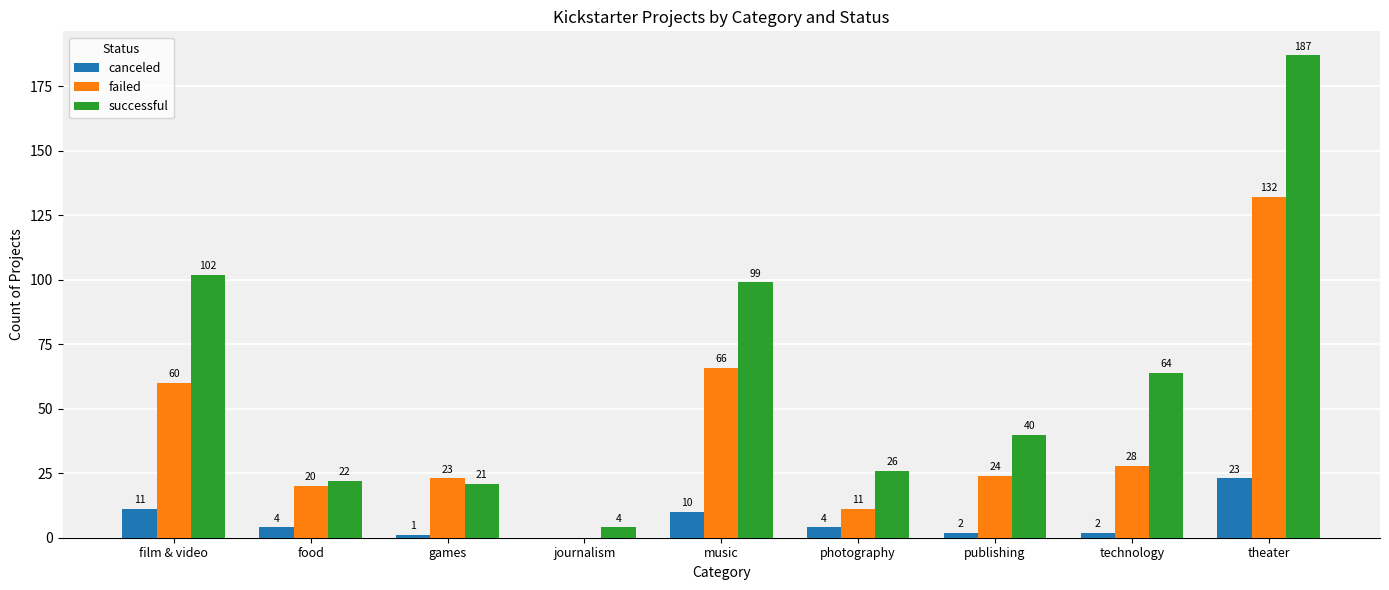

How many groups of bars are there?

9